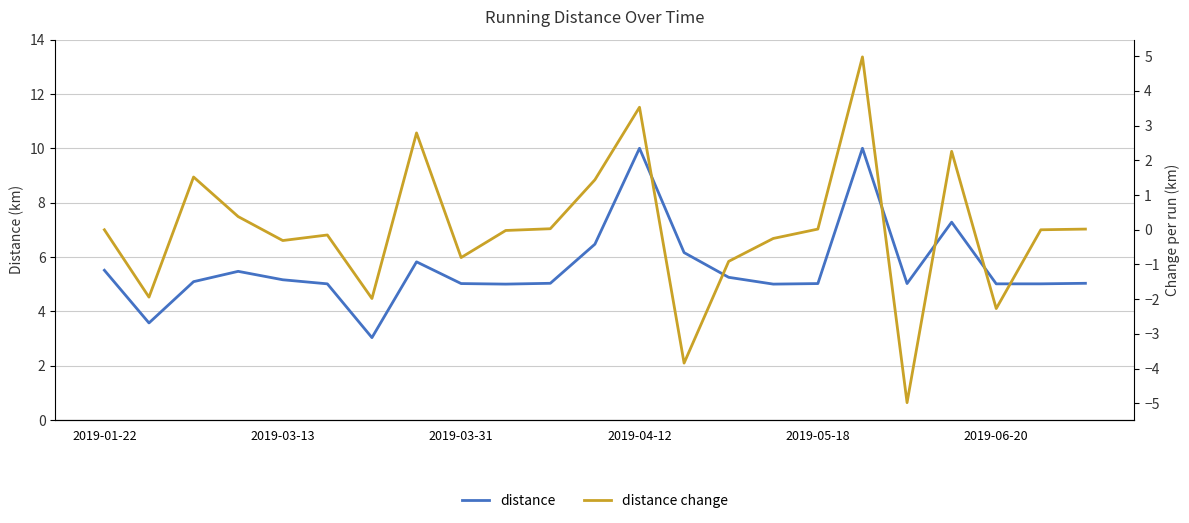

True or false: distance and distance change intersect in this chart.

False